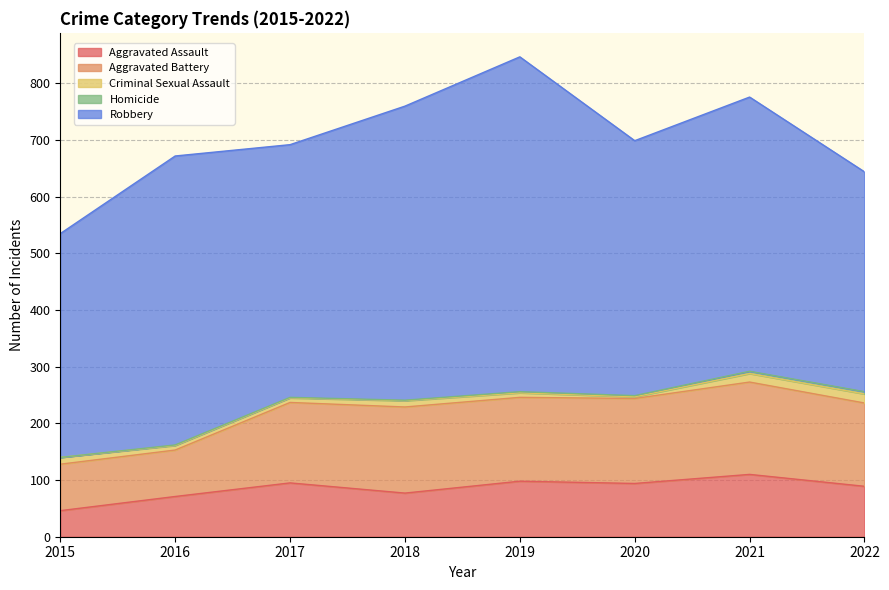

What is the average value of the Homicide series?

2